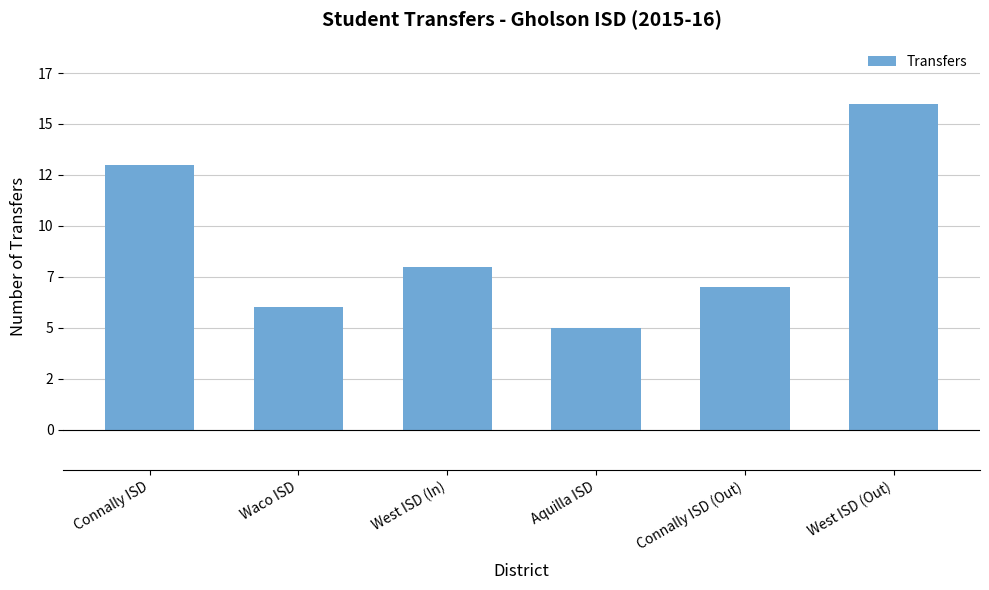

At which label does the data first exceed 8?

Connally ISD